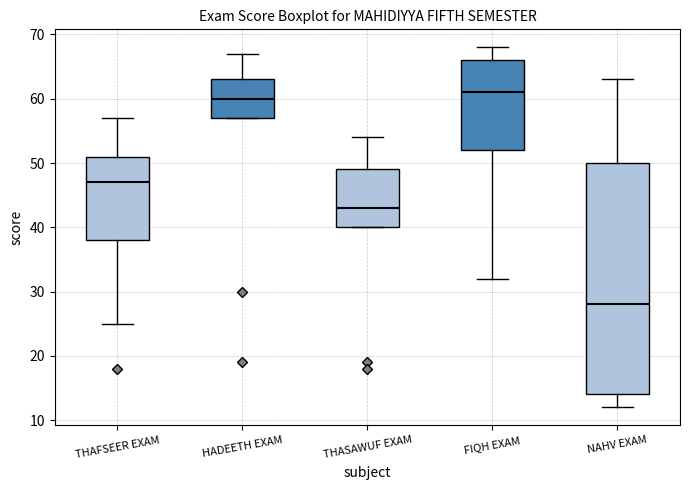

Which box has the lowest median line?

NAHV EXAM